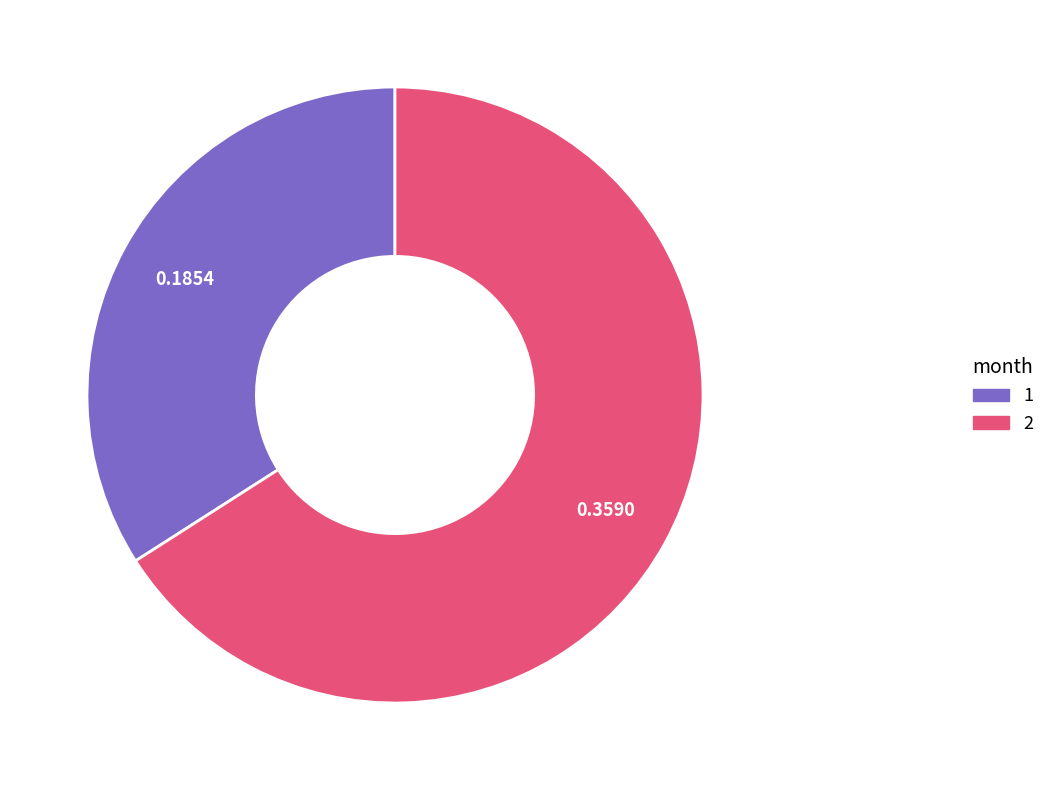

Do 1 and 2 together represent more than half of the pie?

Yes